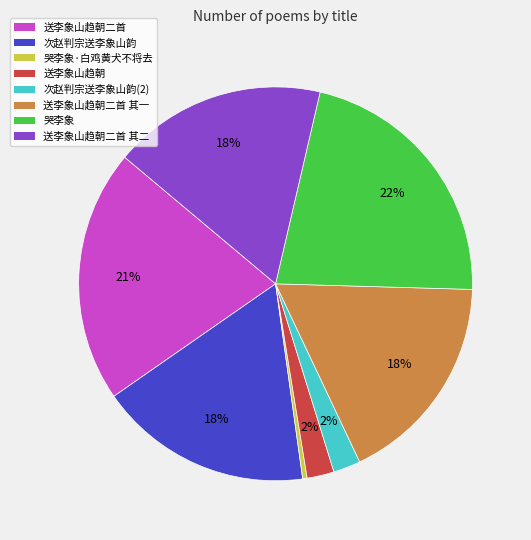

Does any single category account for the majority?

No